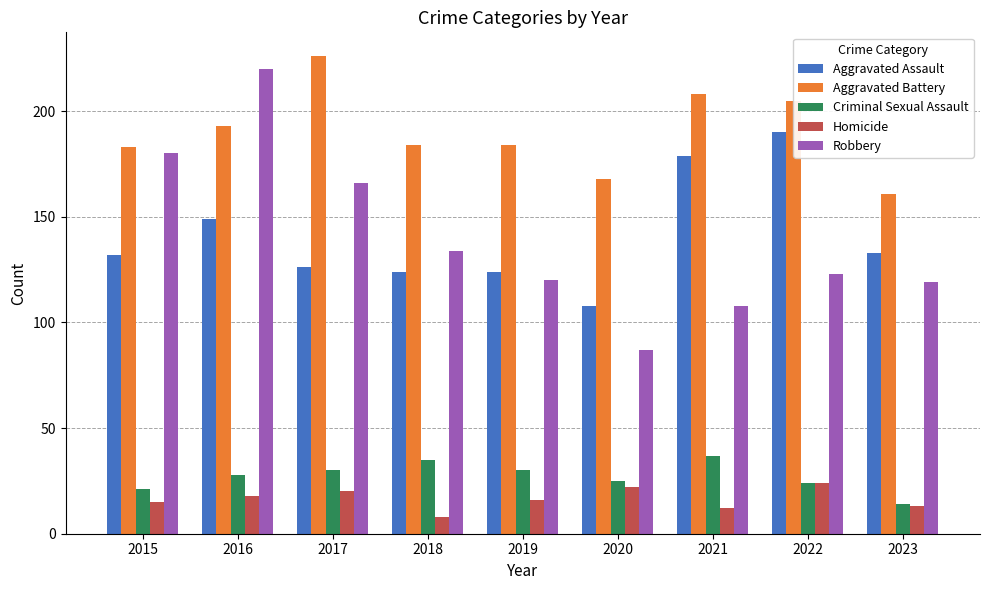

What are all the series names shown in the legend?

Aggravated Assault, Aggravated Battery, Criminal Sexual Assault, Homicide, Robbery